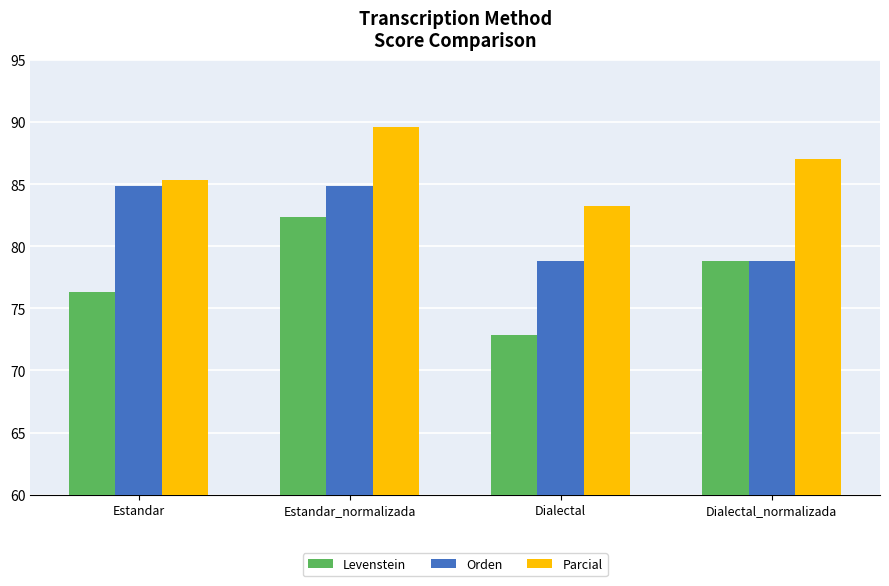

What is the total value across all series at Estandar?

246.6